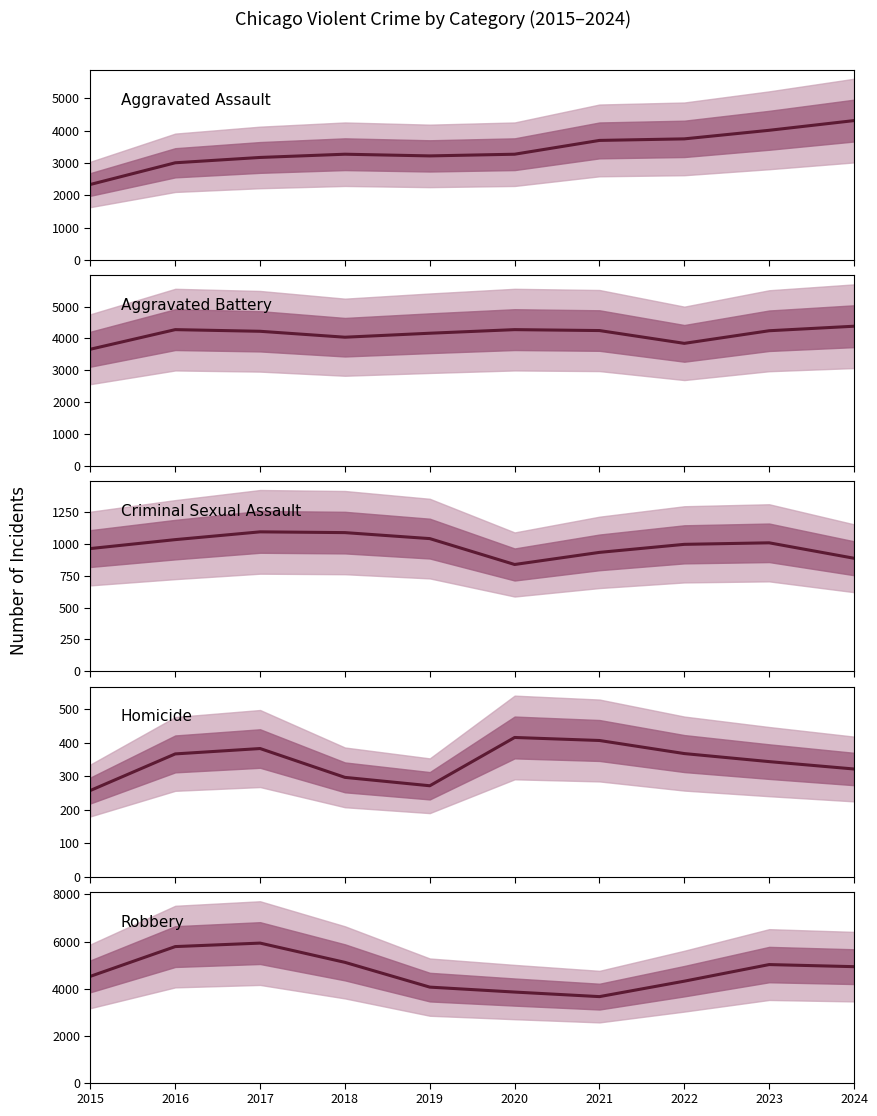

Rank the series by their maximum value, from highest to lowest.

Robbery, Aggravated Battery, Aggravated Assault, Criminal Sexual Assault, Homicide